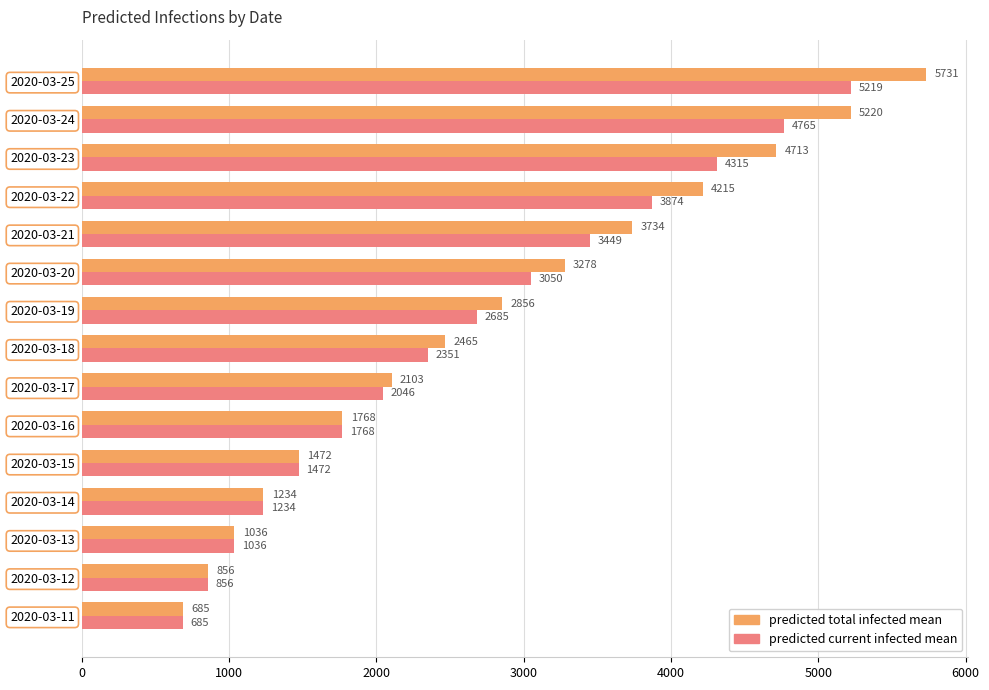

What is the spread (max minus min) of values at 2020-03-22?

341